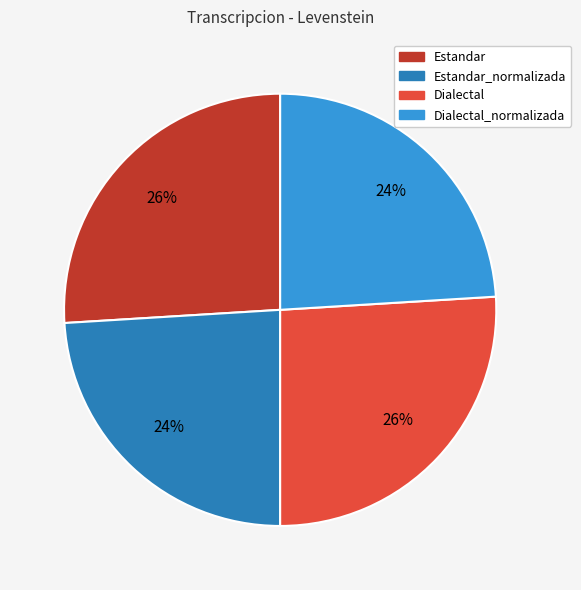

How many slices are in this pie chart?

4